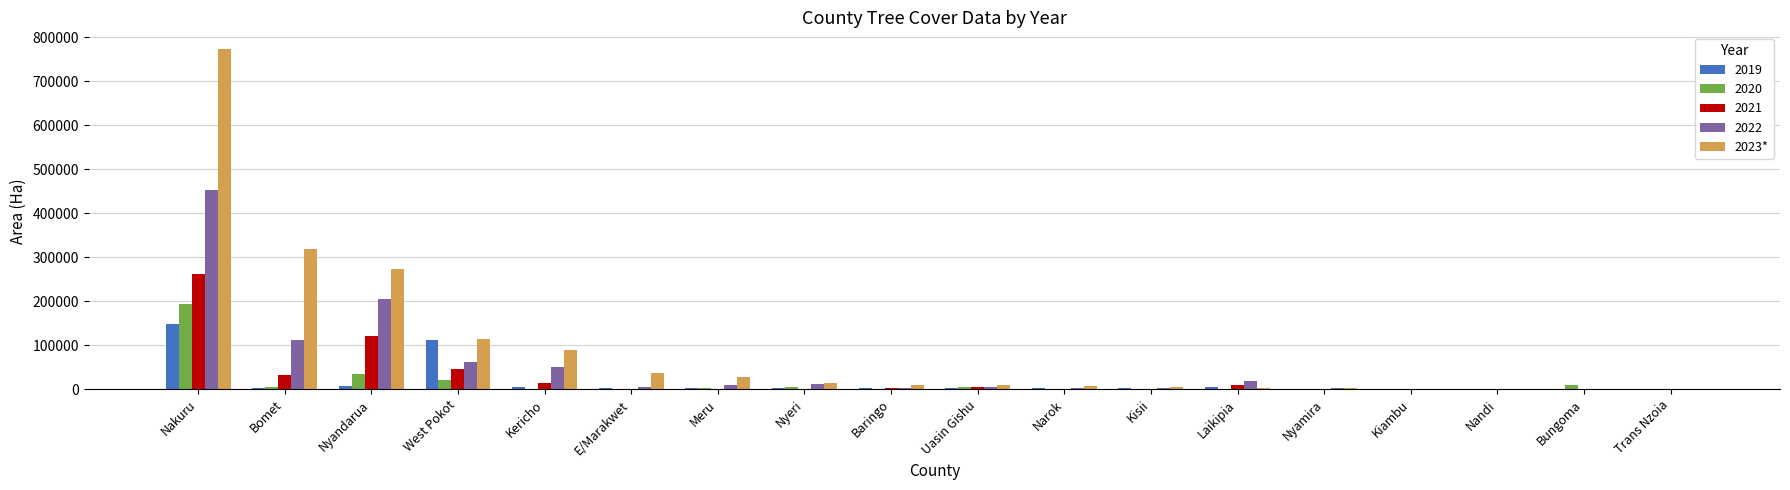

Which category has the highest value across all series?

Nakuru